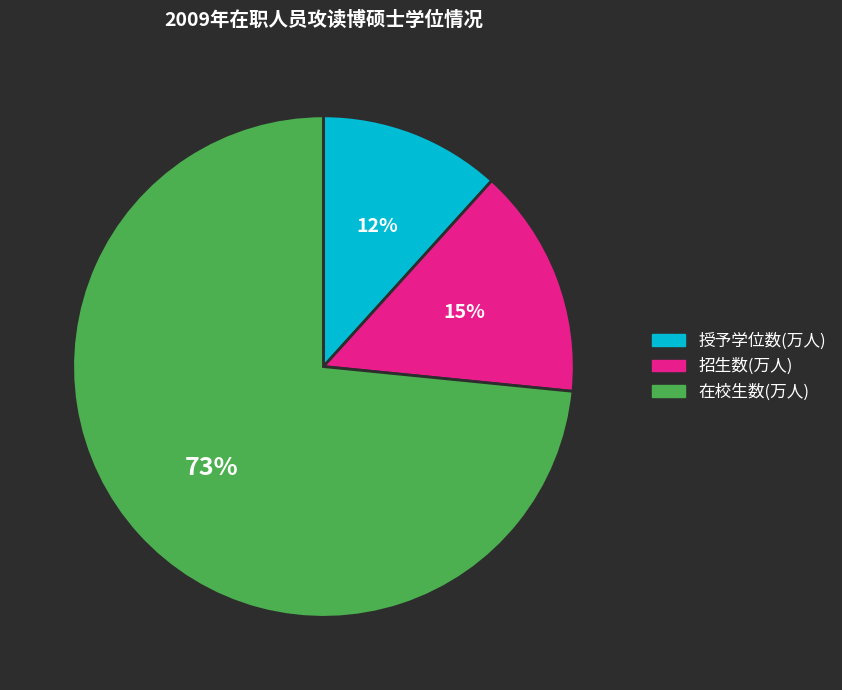

Which category has the smallest portion of the pie?

授予学位数(万人)